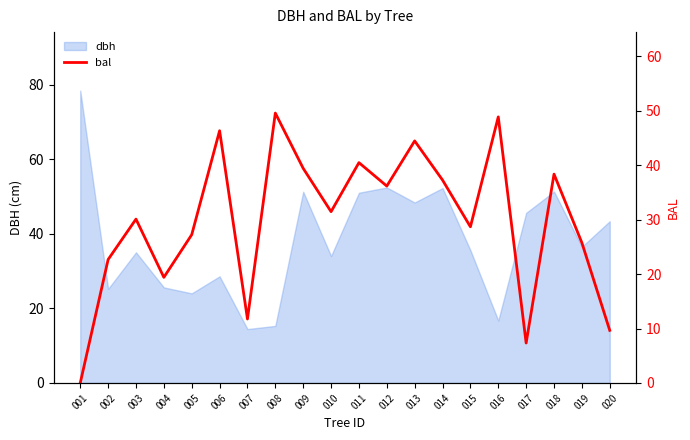

The value of dbh at 017 is 45.6. True or false?

True